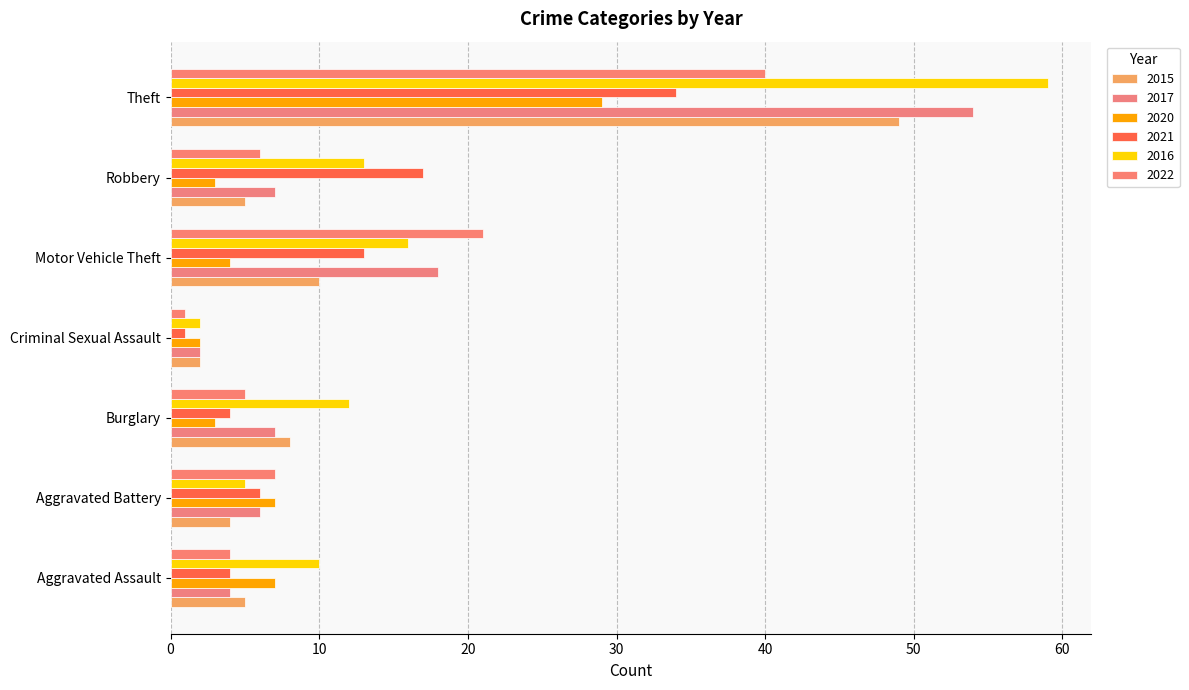

At which category is the sum across all series the highest?

Theft